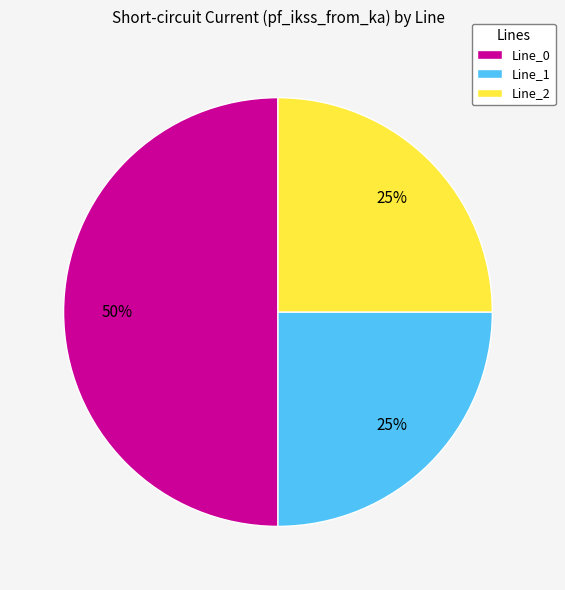

What percentage is the Line_2 slice, to the nearest percent?

25%